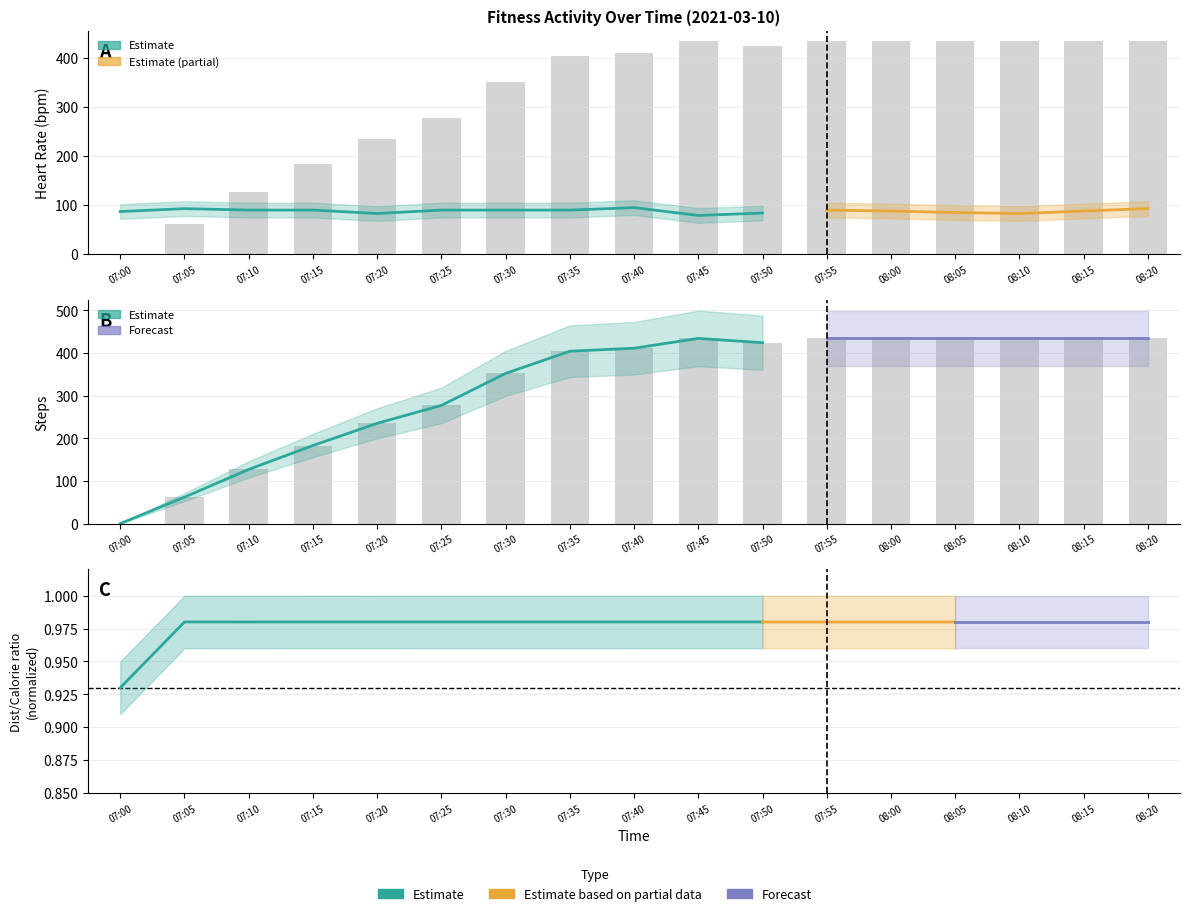

True or false: steps has a value of 182 at 07:00.

False